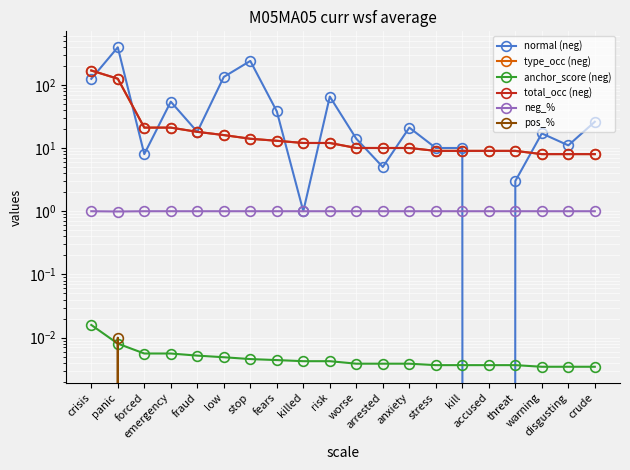

Reading right to left, what are all the values shown in this chart?

normal (neg): 26.0	11.0	17.0	3.0	0.0	10.0	10.0	21.0	5.0	14.0	65.0	1.0	38.0	238.0	133.0	18.0	54.0	8.0	391.0	124.0
type_occ (neg): 8.0	8.0	8.0	9.0	9.0	9.0	9.0	10.0	10.0	10.0	12.0	12.0	13.0	14.0	16.0	18.0	21.0	21.0	124.0	168.0
anchor_score (neg): 0.0	0.0	0.0	0.0	0.0	0.0	0.0	0.0	0.0	0.0	0.0	0.0	0.0	0.0	0.0	0.0	0.0	0.0	0.0	0.0
total_occ (neg): 8.0	8.0	8.0	9.0	9.0	9.0	9.0	10.0	10.0	10.0	12.0	12.0	13.0	14.0	16.0	18.0	21.0	21.0	125.0	168.0
neg_%: 1.0	1.0	1.0	1.0	1.0	1.0	1.0	1.0	1.0	1.0	1.0	1.0	1.0	1.0	1.0	1.0	1.0	1.0	1.0	1.0
pos_%: 0.0	0.0	0.0	0.0	0.0	0.0	0.0	0.0	0.0	0.0	0.0	0.0	0.0	0.0	0.0	0.0	0.0	0.0	0.0	0.0